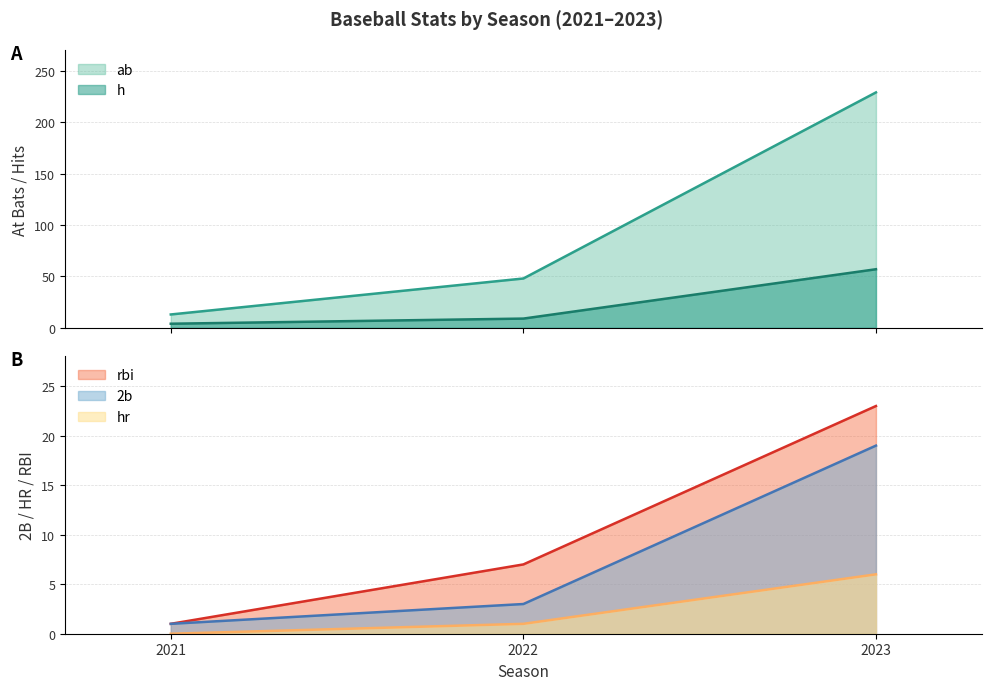

What is the difference between the highest and lowest values at 2021?

13